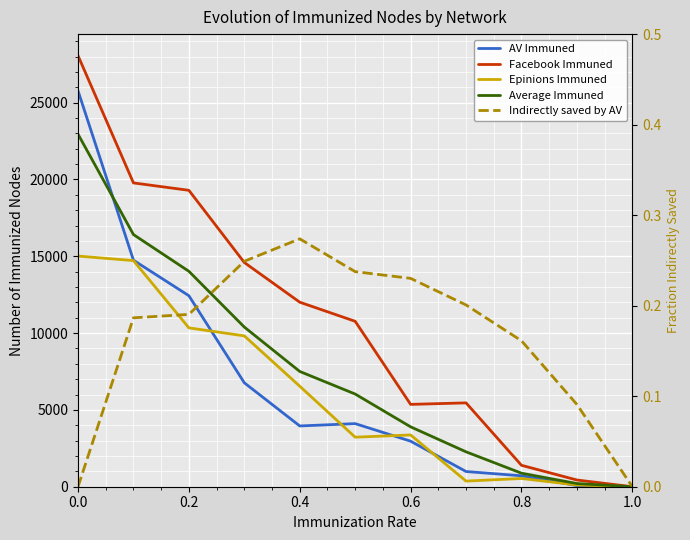

What are all the series names shown in the legend?

AV Immuned, Facebook Immuned, Epinions Immuned, Average Immuned, Indirectly saved by AV